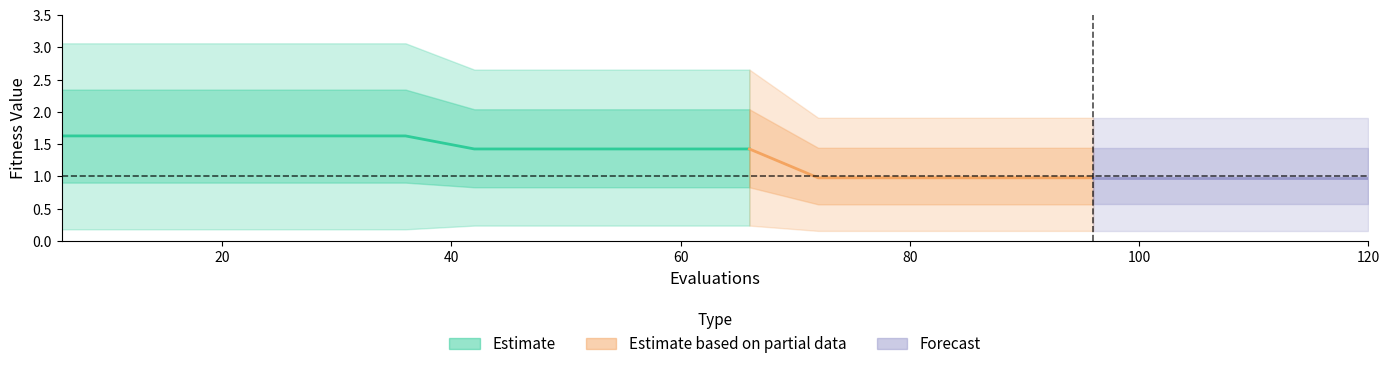

What is the value of the best point at the 20th from the left?

0.2